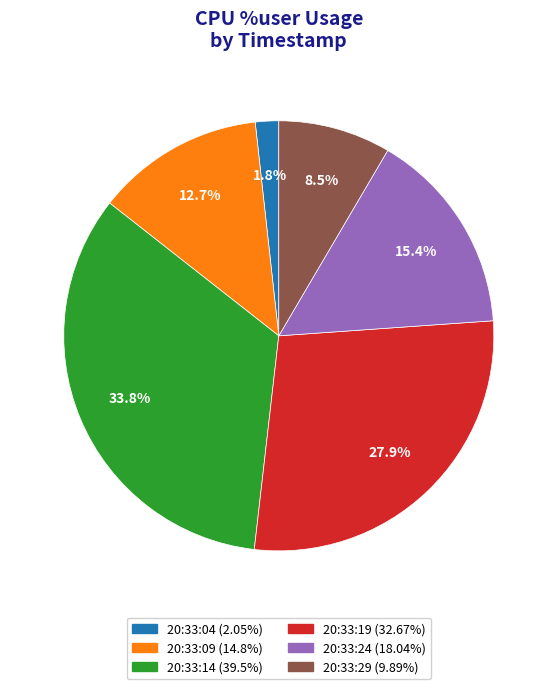

Is 20:33:14 the majority of the pie?

No